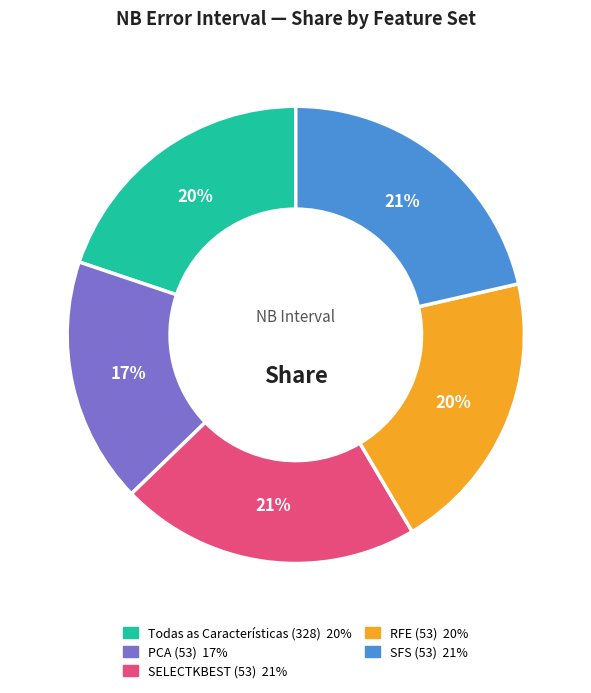

Approximately how many times larger is the value at SELECTKBEST (53) compared to PCA (53)?

1.2